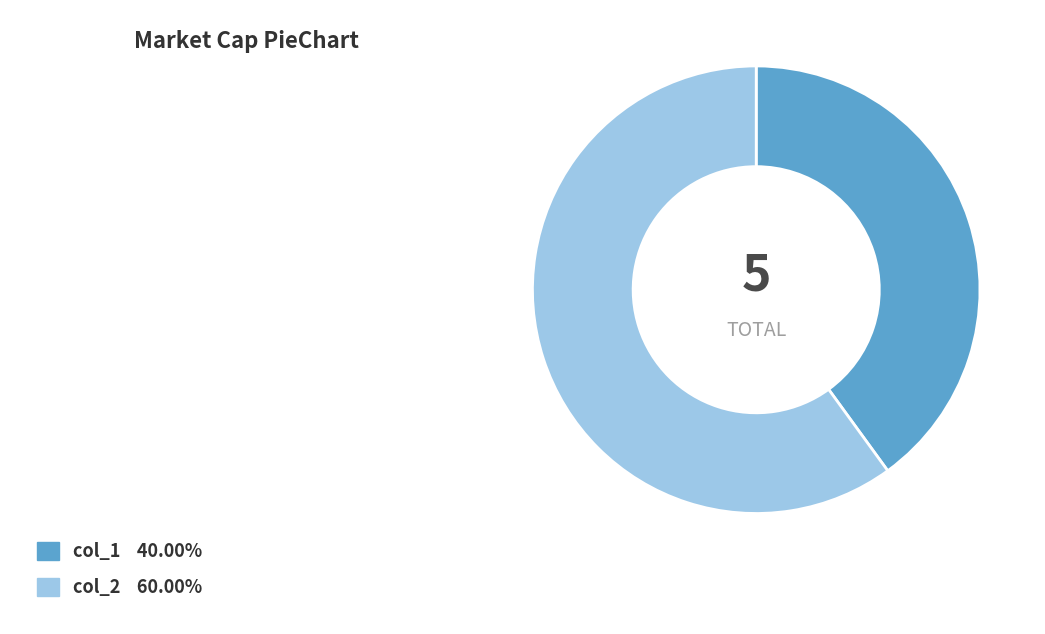

Combined, do col_1 and col_2 account for over 50%?

Yes